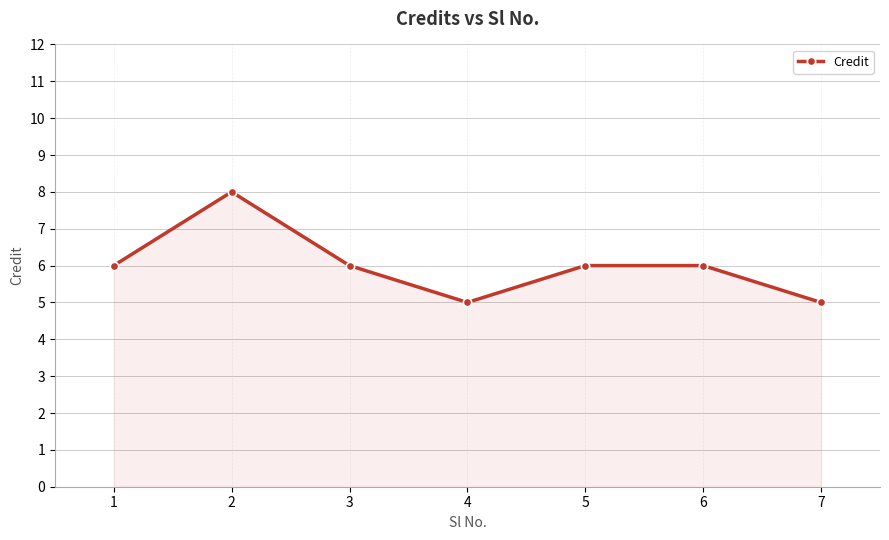

Reading right to left, transcribe all the data shown in this chart.

7=5	6=6	5=6	4=5	3=6	2=8	1=6